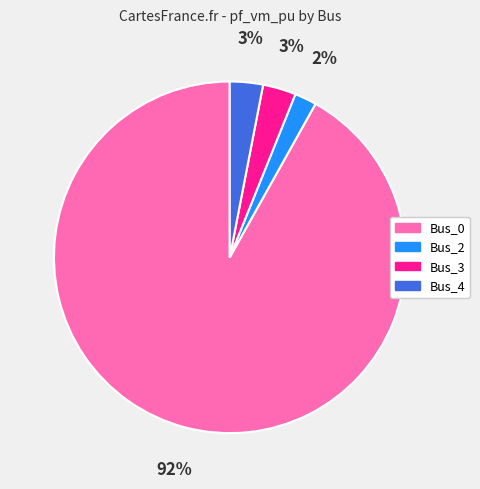

Do Bus_0 and Bus_3 together represent more than half of the pie?

Yes